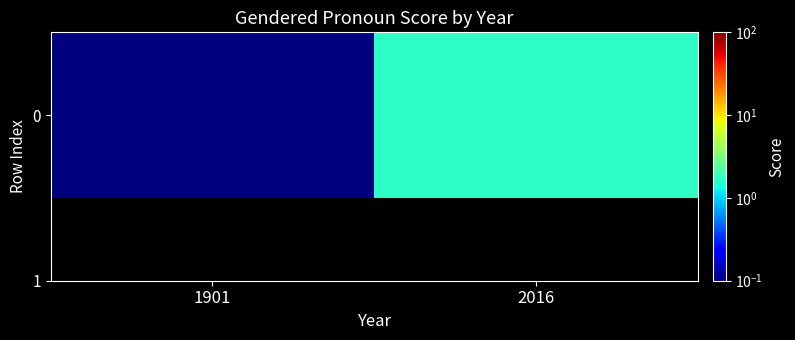

What is the change in value from 1901 to 2016?

+1.7